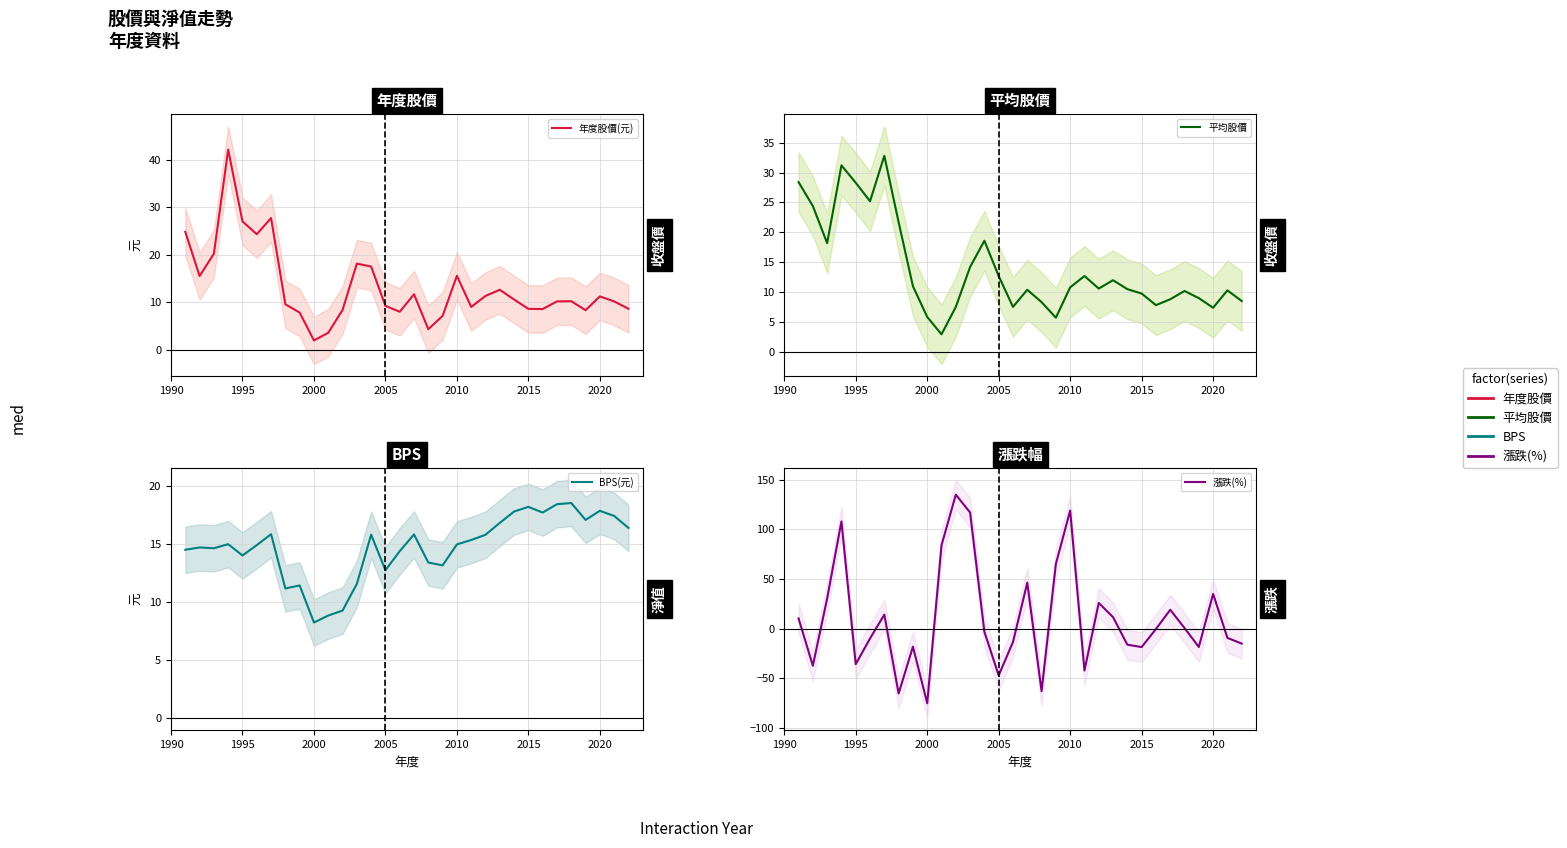

Is the value of BPS(元) at 27 greater than the value of 年度股價(元) at 18?

Yes